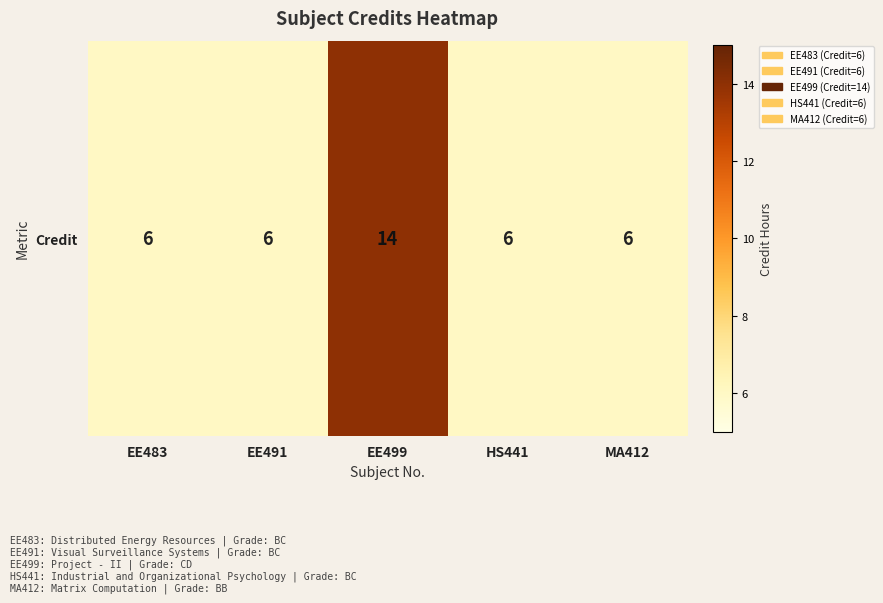

What is the greatest value displayed?

14